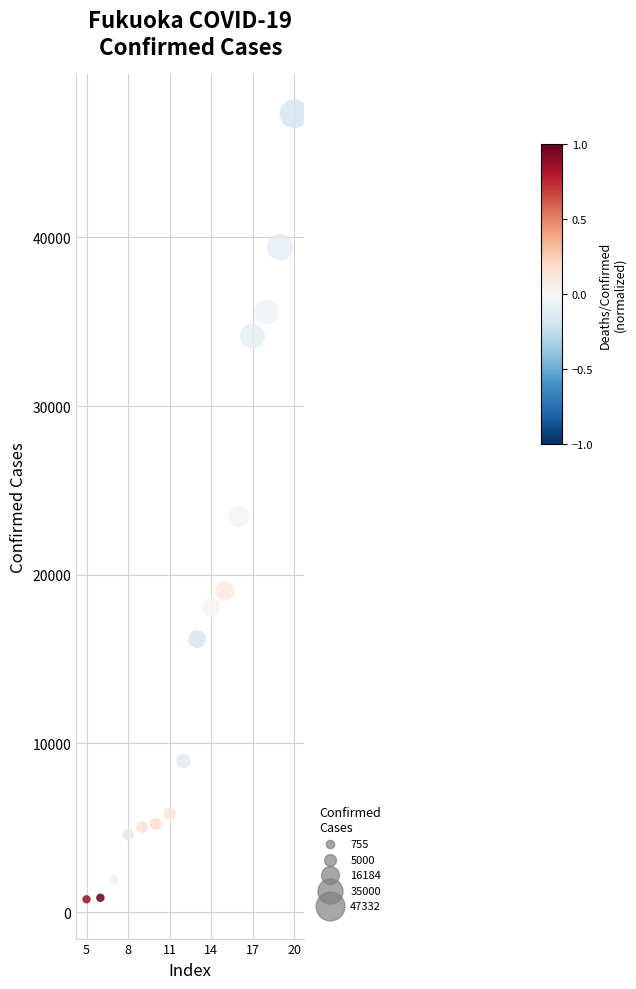

What is the range of Y values (max minus min)?

46577